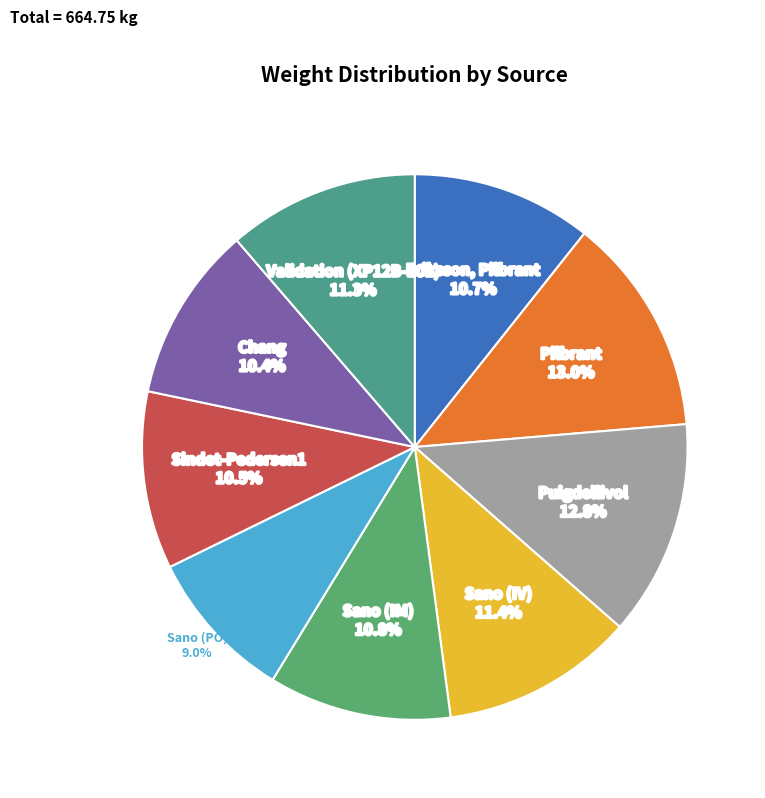

Between Sano (IV) and Sindet-Pedersen1, which is larger?

Sano (IV)